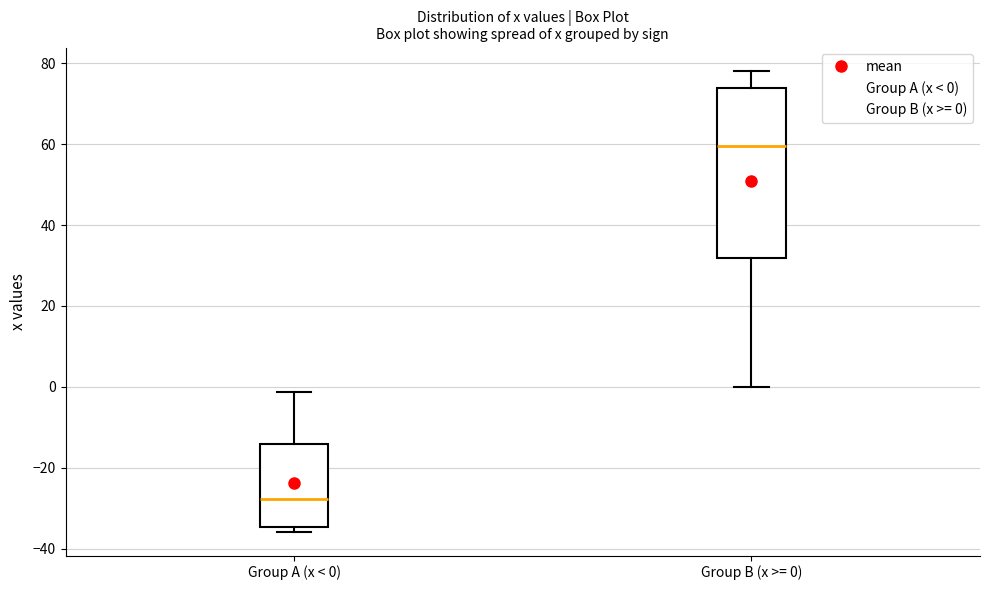

Reading left to right, read every box against the y-axis: the position of its median line, the range the box covers, and the ends of its whiskers. The values are not printed on the chart, so give them approximately, as read against the axis.

Group A (x < 0): median -28, box -34 to -14, whiskers -36 to -2
Group B (x >= 0): median 60, box 32 to 74, whiskers 0 to 78